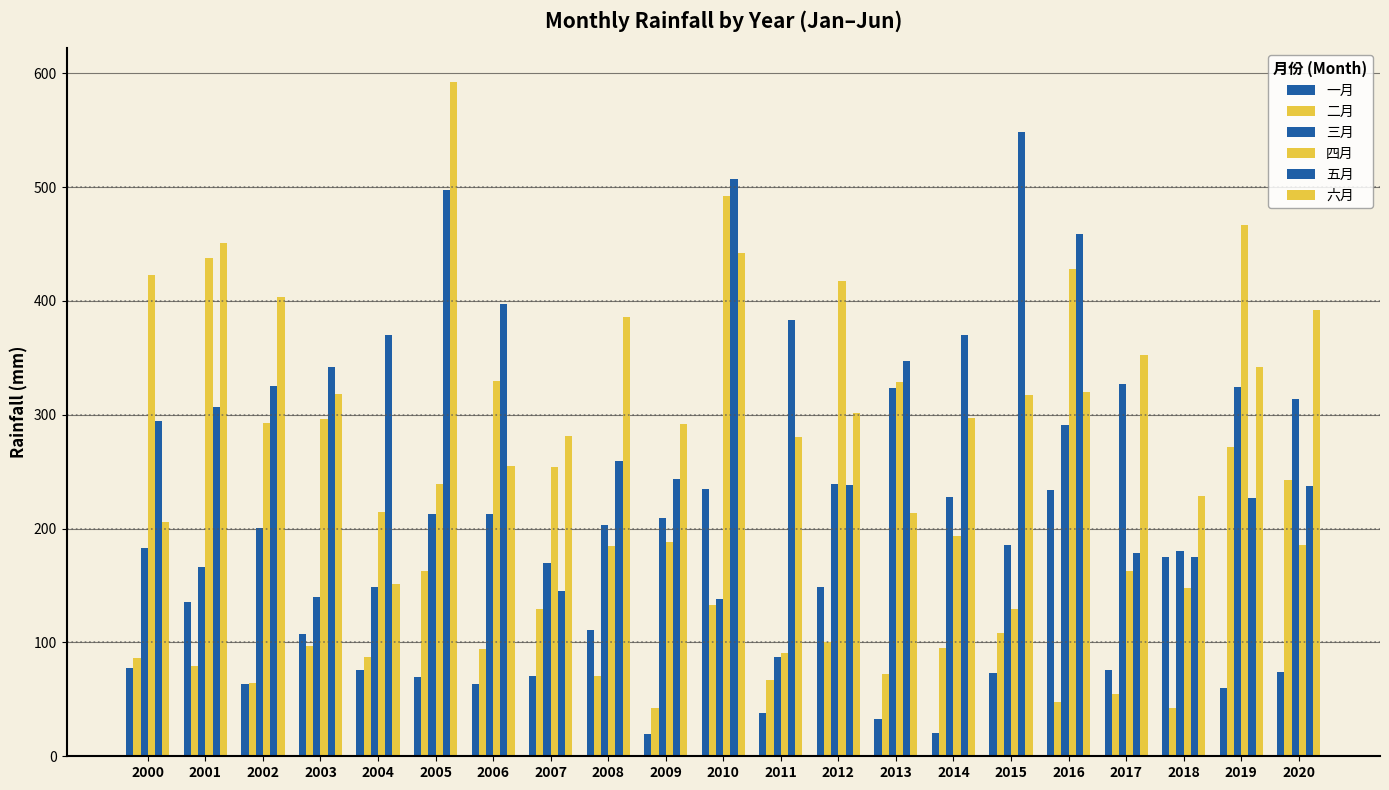

Reading right to left, list all the values displayed in this chart.

一月: 2020=74.4	2019=60.3	2018=174.7	2017=75.5	2016=233.7	2015=72.9	2014=20.8	2013=32.4	2012=148.7	2011=38.0	2010=235.2	2009=19.6	2008=111.0	2007=70.5	2006=63.9	2005=69.6	2004=75.8	2003=107.6	2002=63.7	2001=135.5	2000=77.3
二月: 2020=242.4	2019=271.5	2018=42.0	2017=54.9	2016=47.6	2015=108.6	2014=95.4	2013=72.6	2012=100.8	2011=67.3	2010=132.6	2009=42.5	2008=70.9	2007=129.7	2006=94.3	2005=162.5	2004=87.1	2003=96.8	2002=64.1	2001=79.4	2000=86.4
三月: 2020=314.1	2019=324.1	2018=180.6	2017=326.7	2016=291.3	2015=185.7	2014=227.5	2013=323.1	2012=239.5	2011=87.2	2010=137.9	2009=209.6	2008=203.4	2007=169.5	2006=212.8	2005=213.0	2004=148.6	2003=139.6	2002=200.7	2001=166.4	2000=183.4
四月: 2020=185.7	2019=466.5	2018=147.5	2017=162.4	2016=428.3	2015=129.0	2014=193.9	2013=328.9	2012=417.6	2011=90.4	2010=492.5	2009=188.0	2008=185.0	2007=254.0	2006=329.4	2005=239.0	2004=214.6	2003=296.7	2002=292.9	2001=437.6	2000=422.5
五月: 2020=237.6	2019=226.8	2018=175.4	2017=178.7	2016=458.7	2015=548.6	2014=370.2	2013=347.6	2012=238.1	2011=383.0	2010=507.3	2009=243.8	2008=259.2	2007=145.4	2006=397.0	2005=497.9	2004=370.0	2003=342.4	2002=325.1	2001=307.0	2000=294.5
六月: 2020=391.7	2019=341.9	2018=228.6	2017=352.7	2016=319.6	2015=317.1	2014=296.8	2013=214.1	2012=301.6	2011=280.6	2010=442.1	2009=292.3	2008=385.7	2007=281.6	2006=254.7	2005=592.4	2004=151.5	2003=318.5	2002=403.6	2001=450.8	2000=206.2